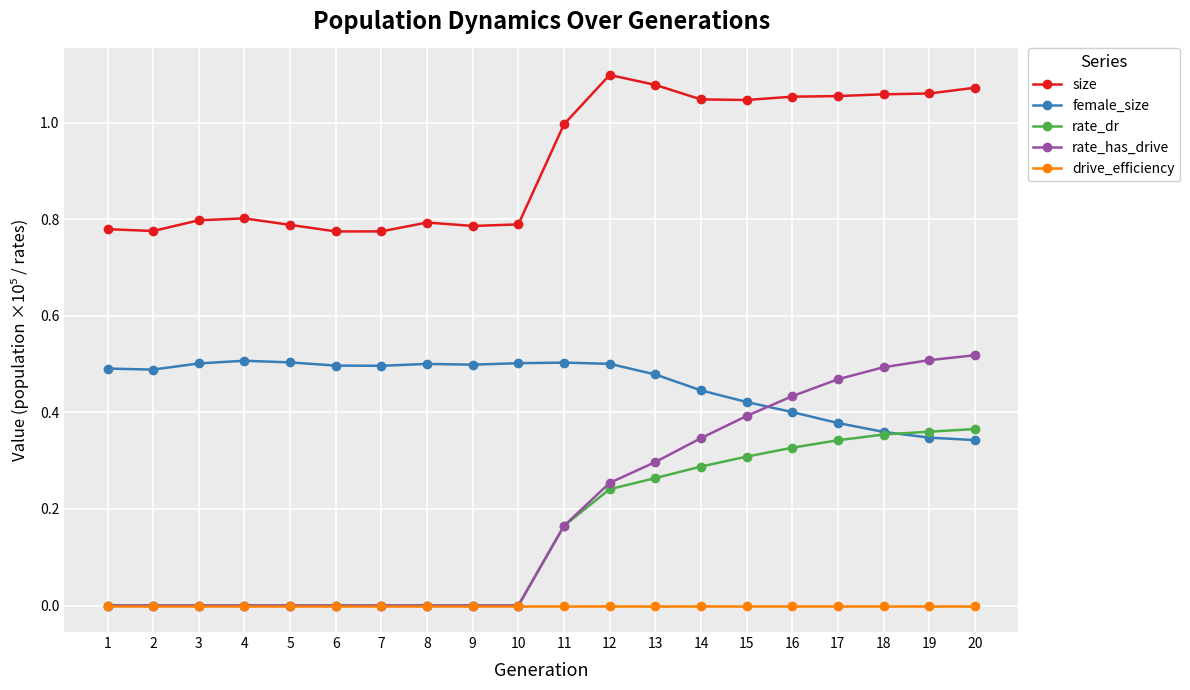

Between 11 and 13, which series saw the biggest shift?

rate_has_drive